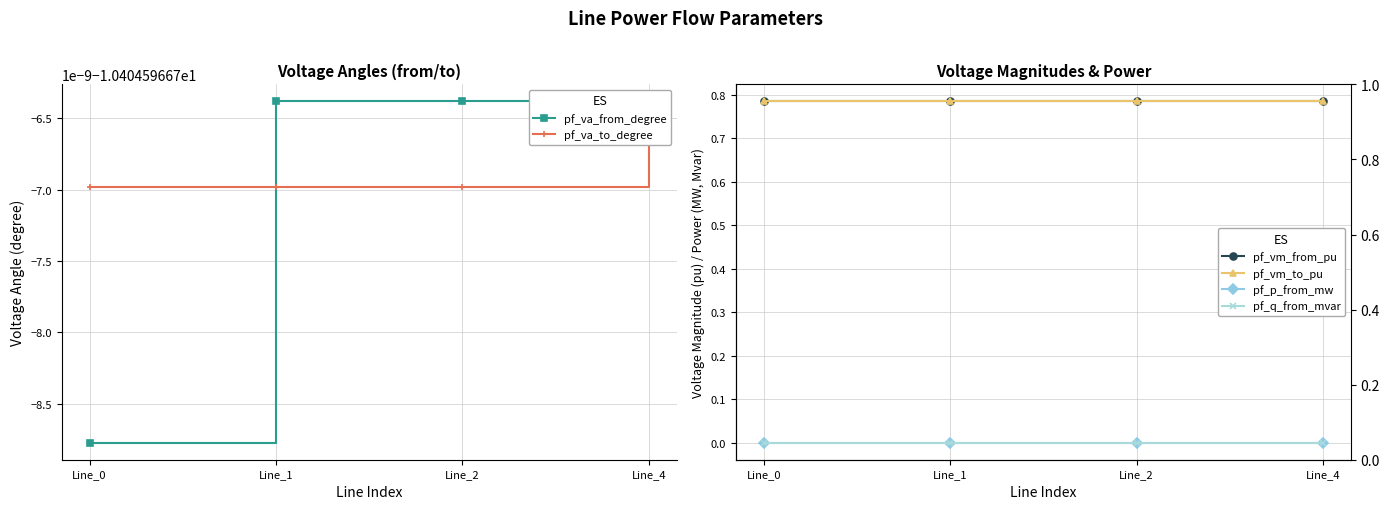

True or false: pf_q_from_mvar has more than 2 points higher than both neighbors.

False